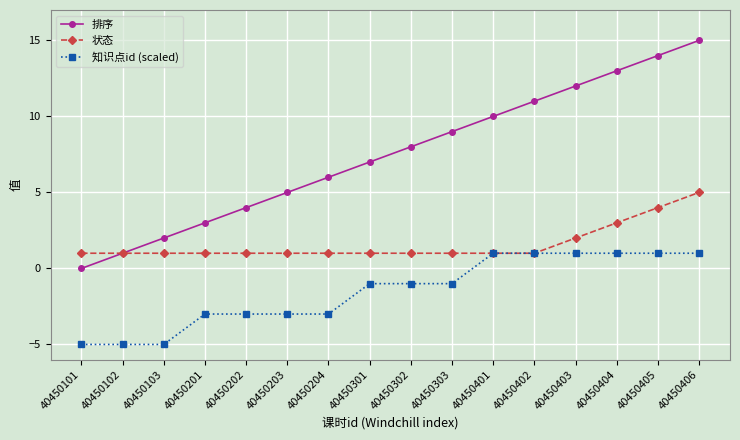

Is this an area chart (filled region under the line)?

No